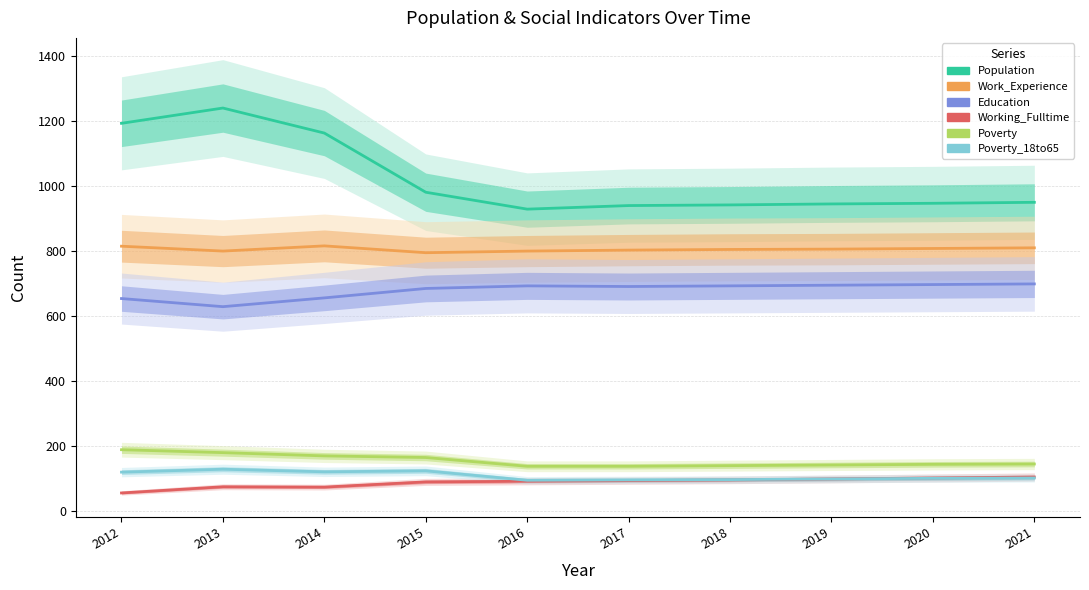

Reading left to right, list all the values displayed in this chart.

Population: 1193	1240	1163	981	929	940	942	945	947	950
Work_Experience: 815	800	816	795	800	803	805	806	808	810
Education: 654	629	656	685	693	691	693	695	697	699
Working_Fulltime: 56	75	74	90	92	94	96	99	102	105
Poverty: 189	180	170	165	138	138	140	142	144	145
Poverty_18to65: 120	129	121	124	95	96	97	99	101	102